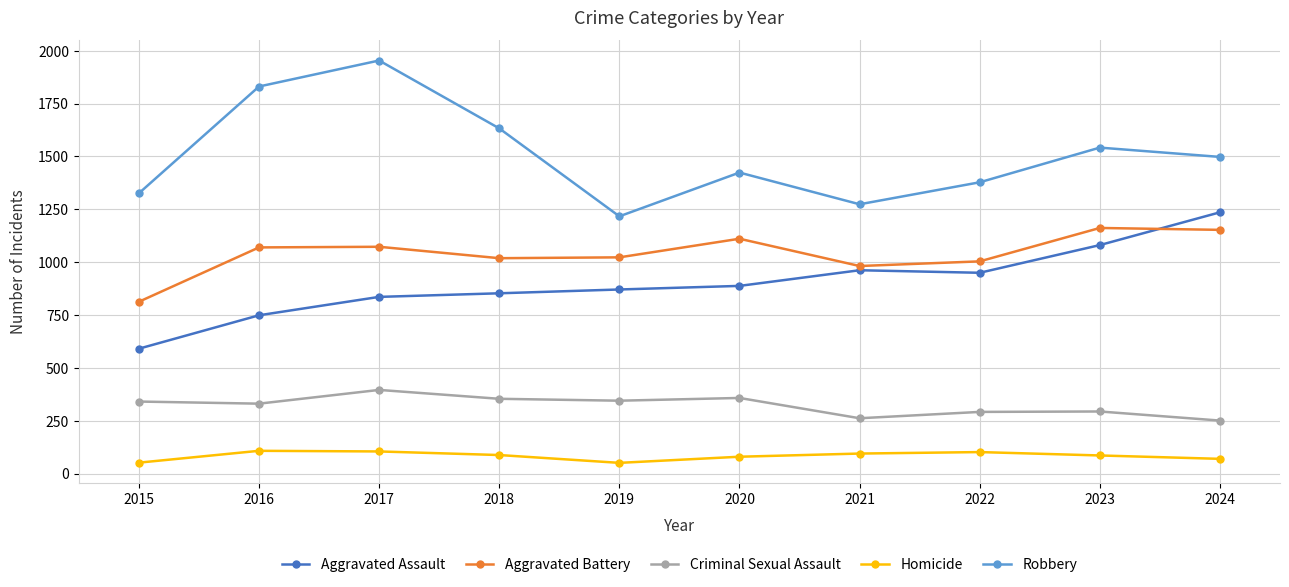

How many series are shown in this chart?

5